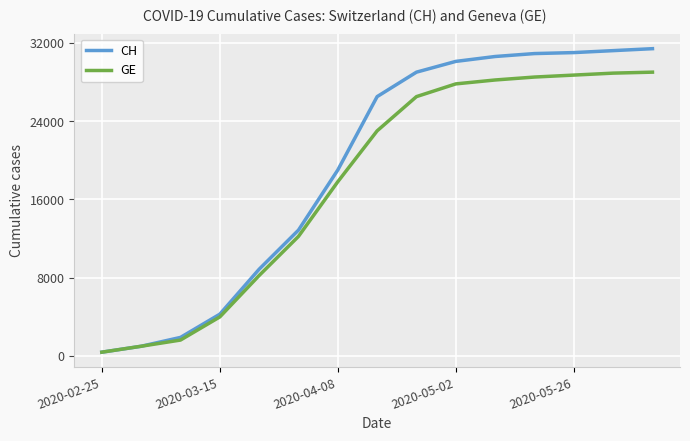

Rank the series by their average value, from lowest to highest.

GE, CH